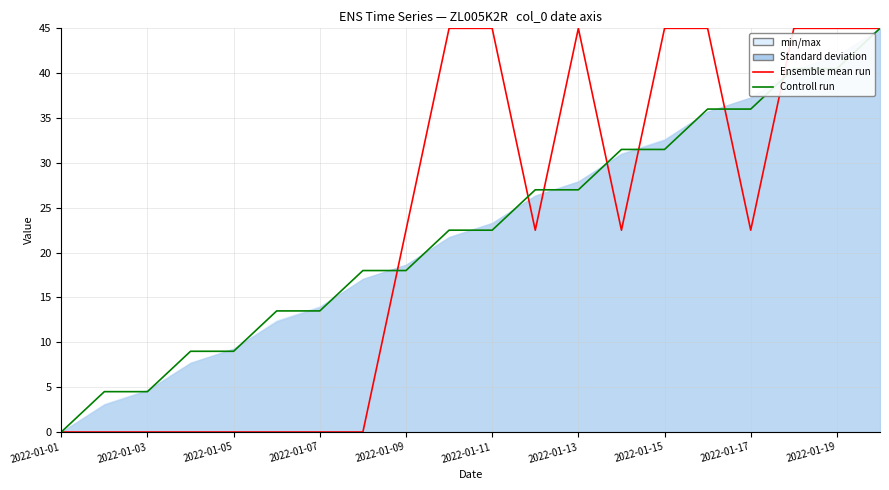

What is the sum of the Controll run values at 11 and 17?

67.5